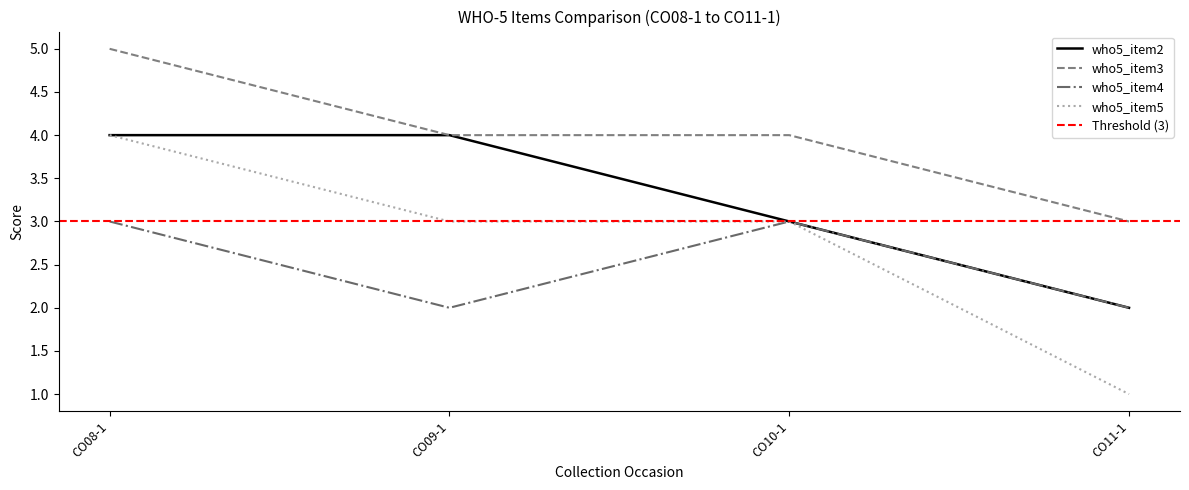

Reading left to right, transcribe all the data shown in this chart.

who5_item2: 4	4	3	2
who5_item3: 5	4	4	3
who5_item4: 3	2	3	2
who5_item5: 4	3	3	1